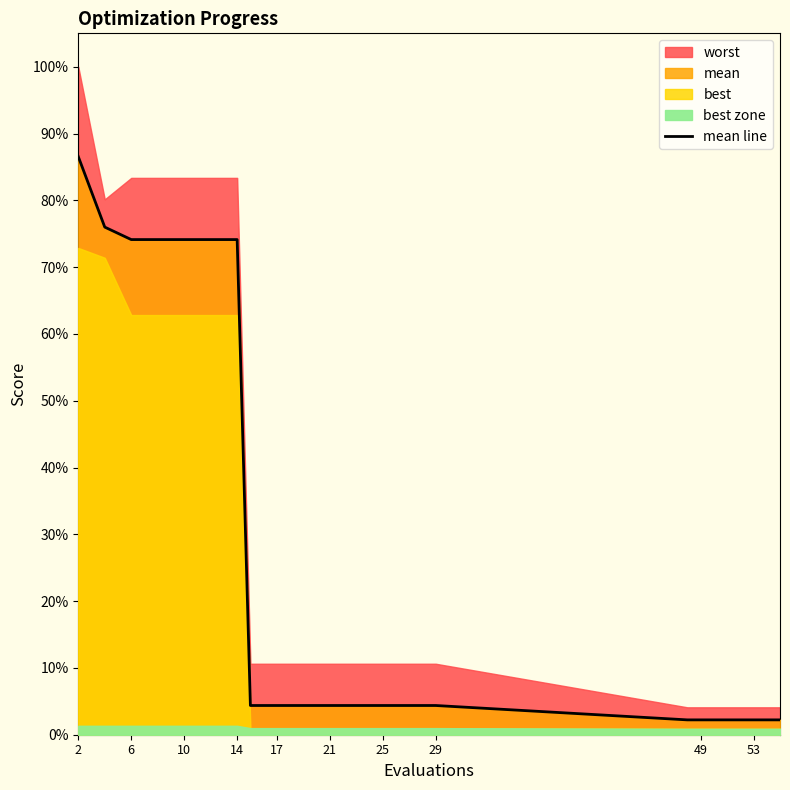

True or false: there are more than 1 points higher than both neighbors.

False